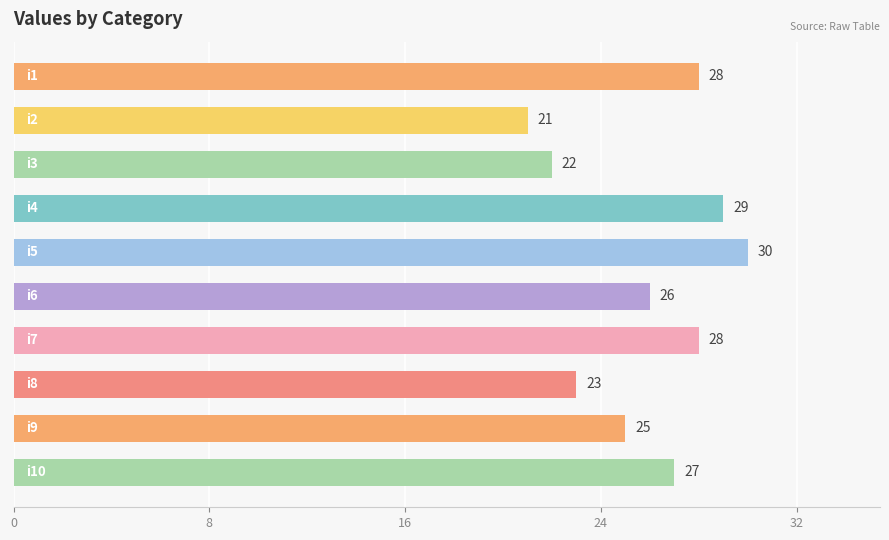

How many values are between 23 and 28?

6